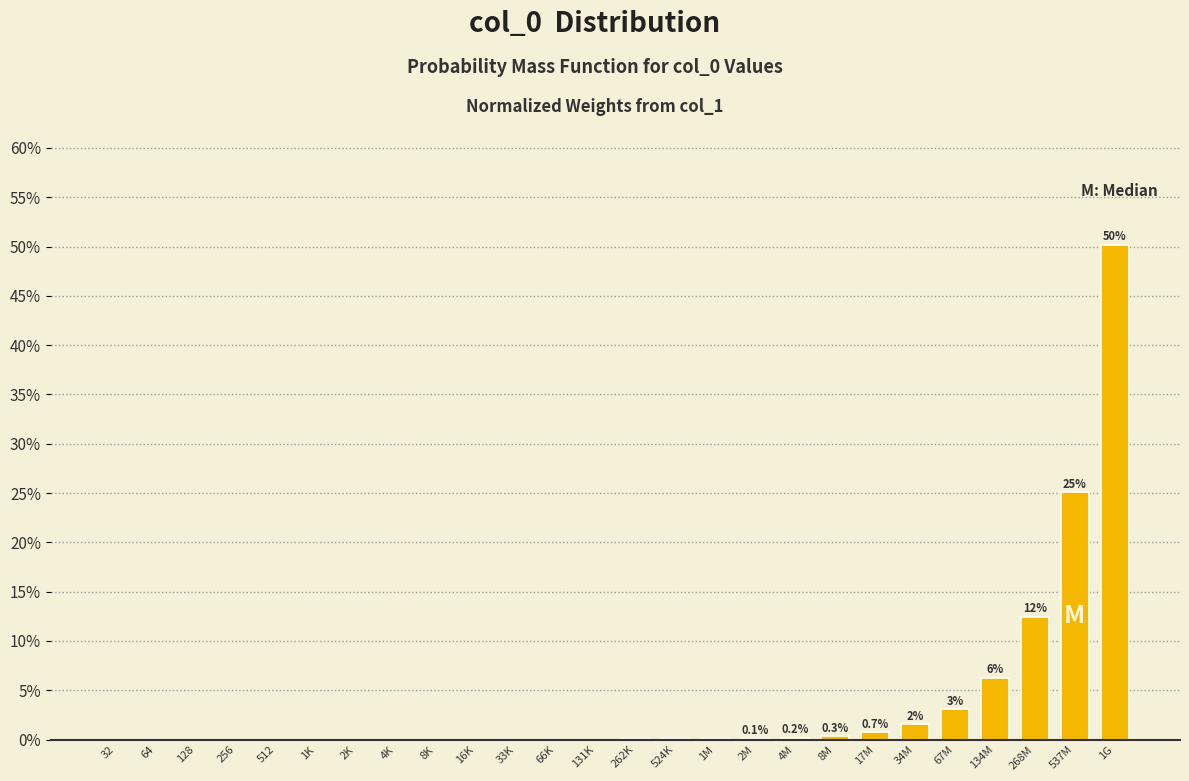

The value at 524K is 0.0. True or false?

True